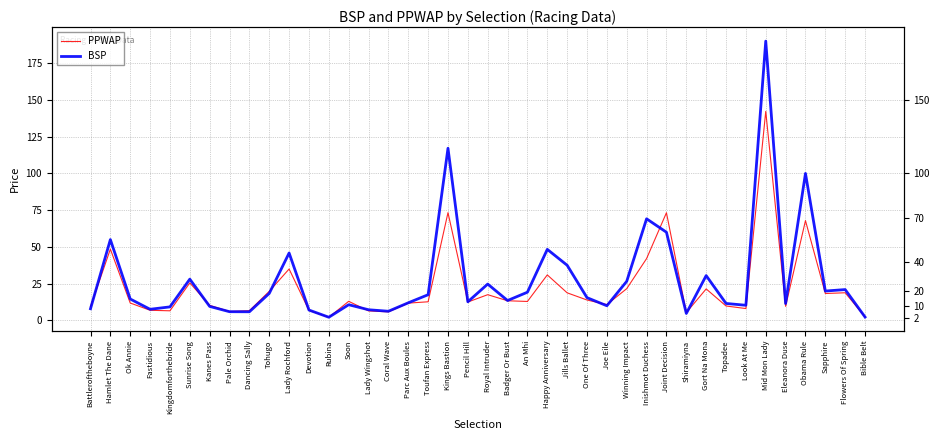

Read the PPWAP value at Pencil Hill.

12.5